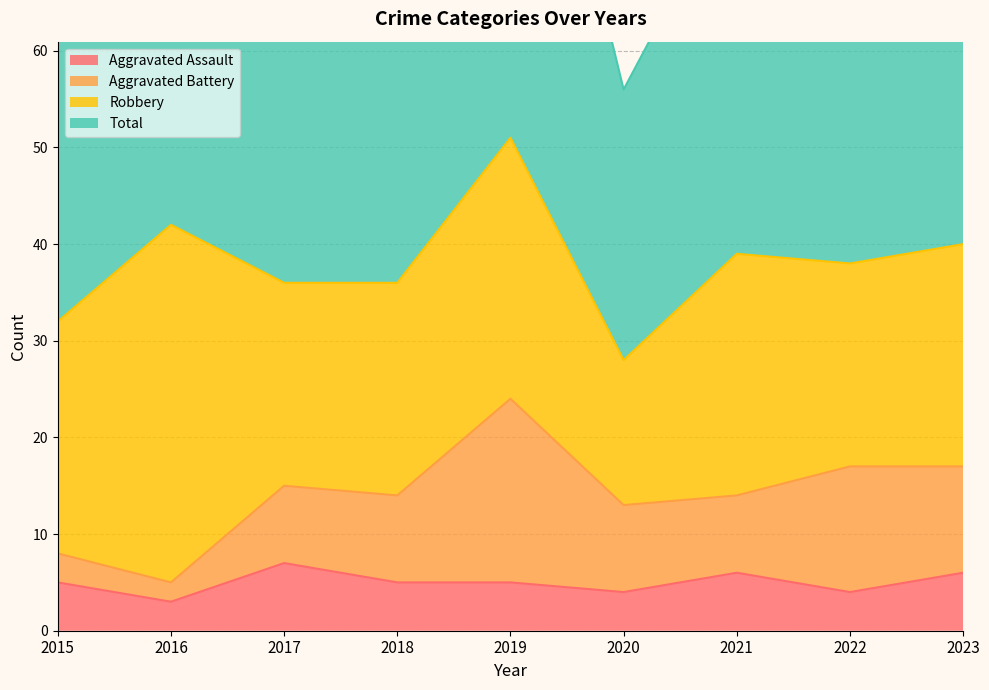

How many data points in Aggravated Assault are above 5?

3